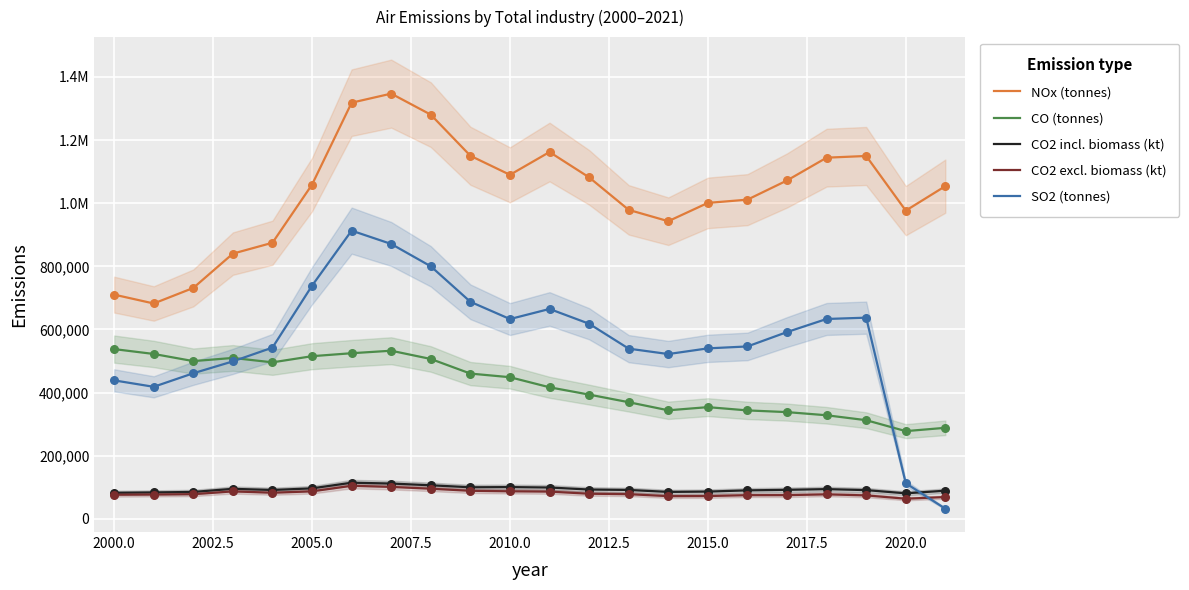

Which series has the largest Y range (max minus min)?

SO2 (tonnes)